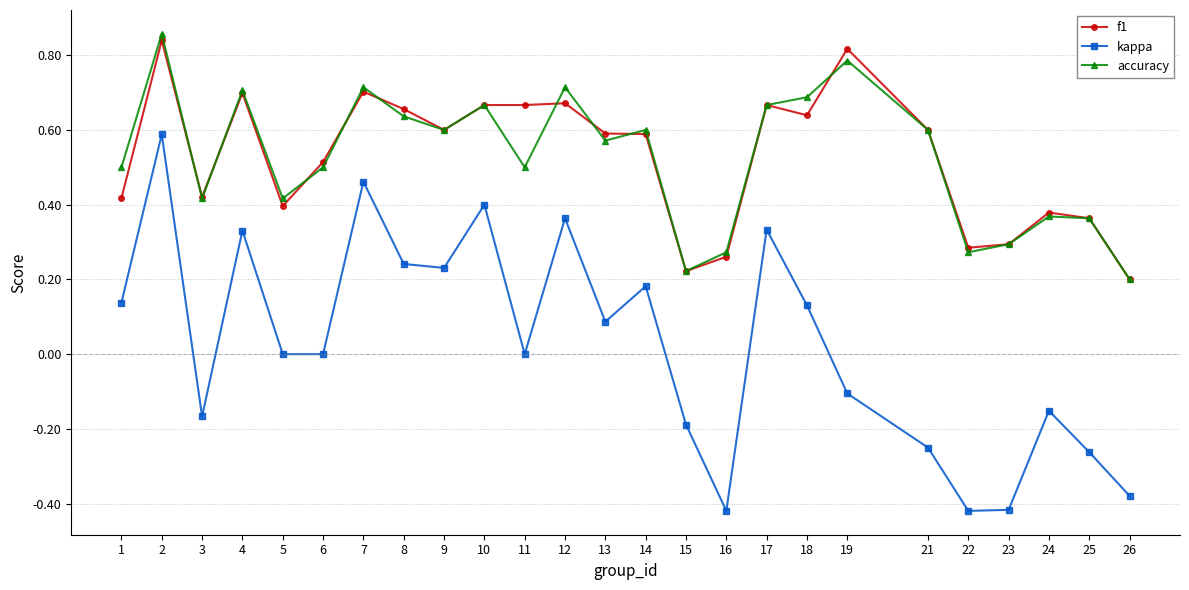

Is the value of f1 at 3 greater than the value of accuracy at 23?

Yes